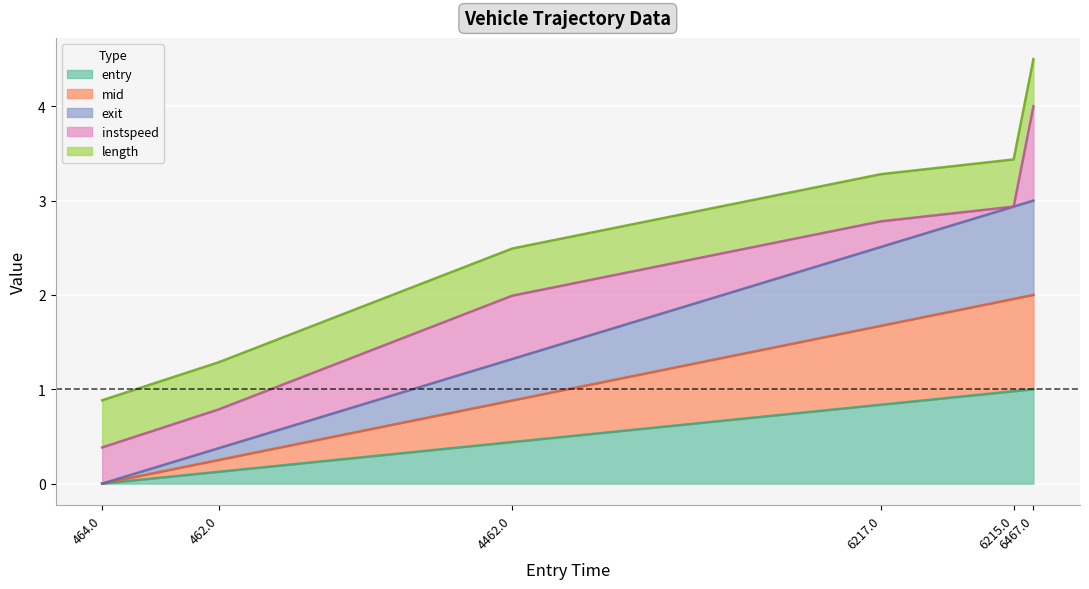

True or false: exit and mid cross at least once.

False